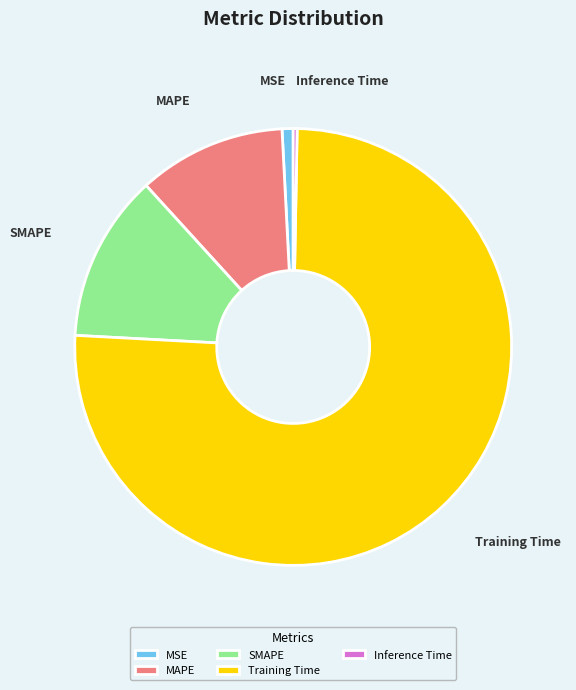

Which category has the smallest portion of the pie?

Inference Time